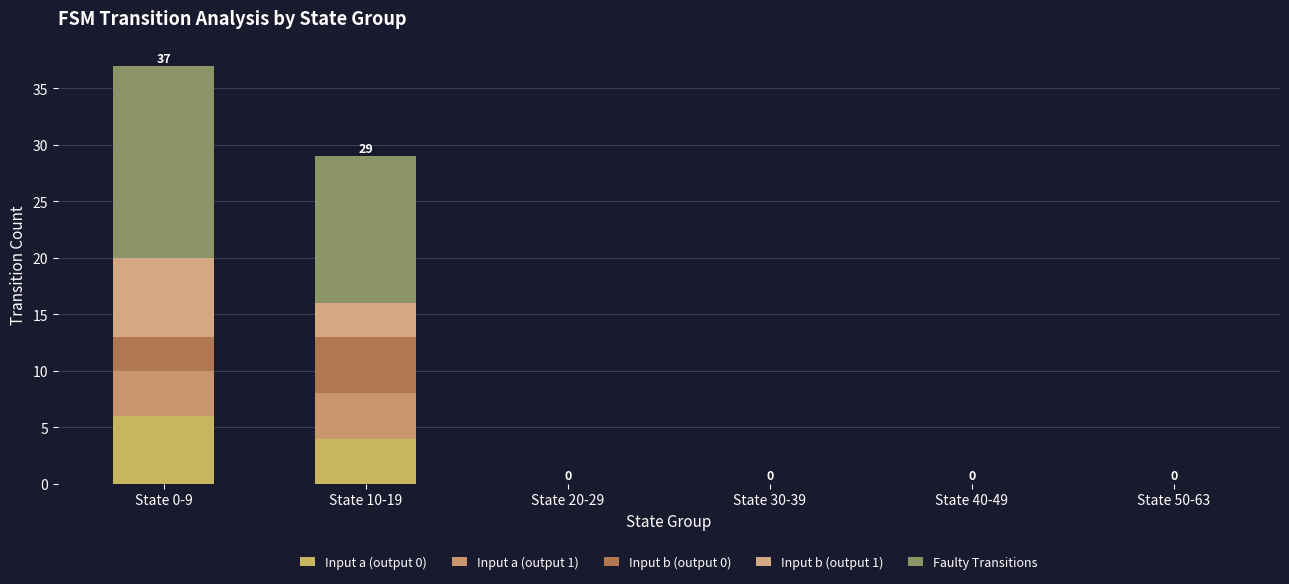

What position from the right is State 30-39?

3